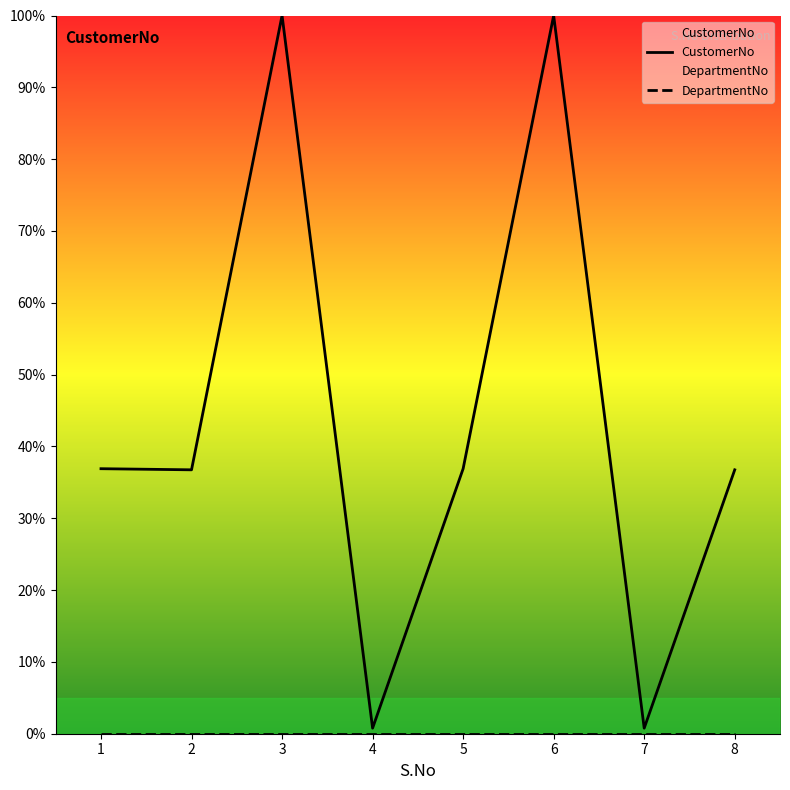

At which category does CustomerNo reach its first local valley?

2